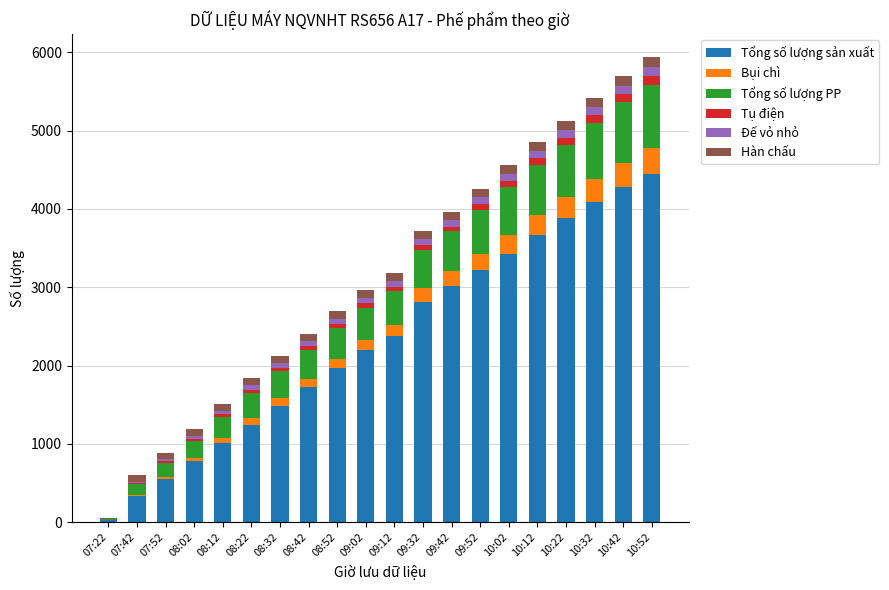

At which category is the sum across all series the highest?

10:52